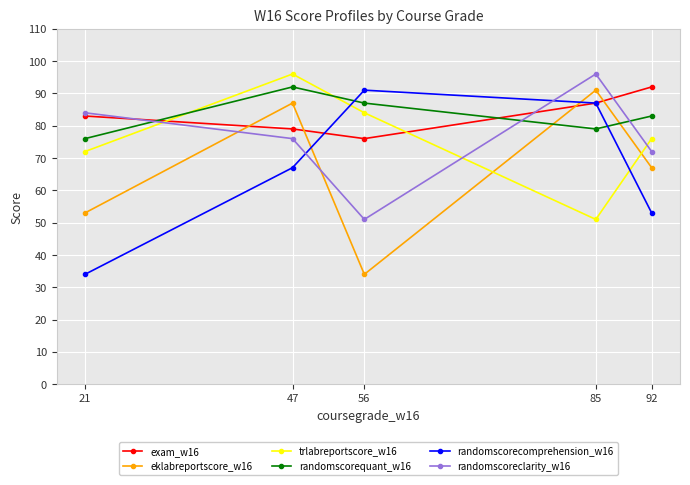

Rank the series at 56 from highest to lowest value.

randomscorecomprehension_w16, randomscorequant_w16, trlabreportscore_w16, exam_w16, randomscoreclarity_w16, eklabreportscore_w16